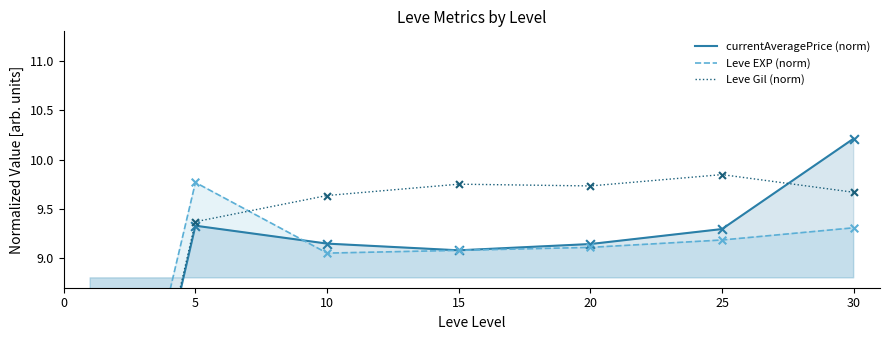

Which series reaches the minimum Y coordinate?

currentAveragePrice (norm)